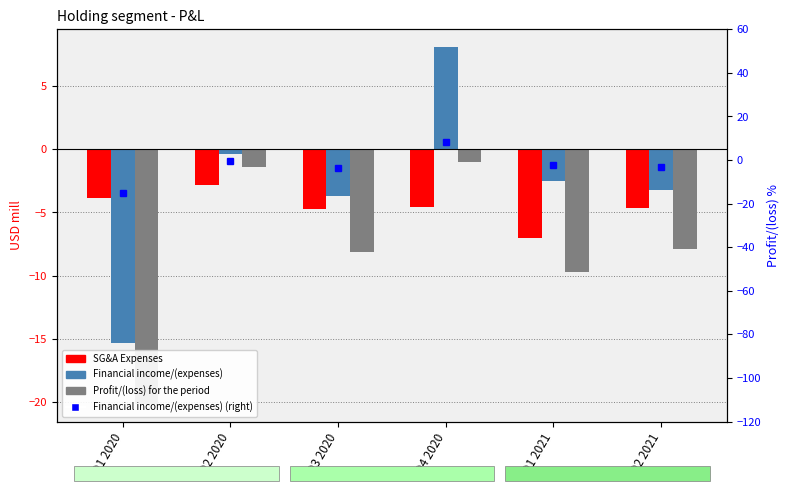

Is it true that Profit/(loss) for the period equals -11.0 at Q2 2021?

False